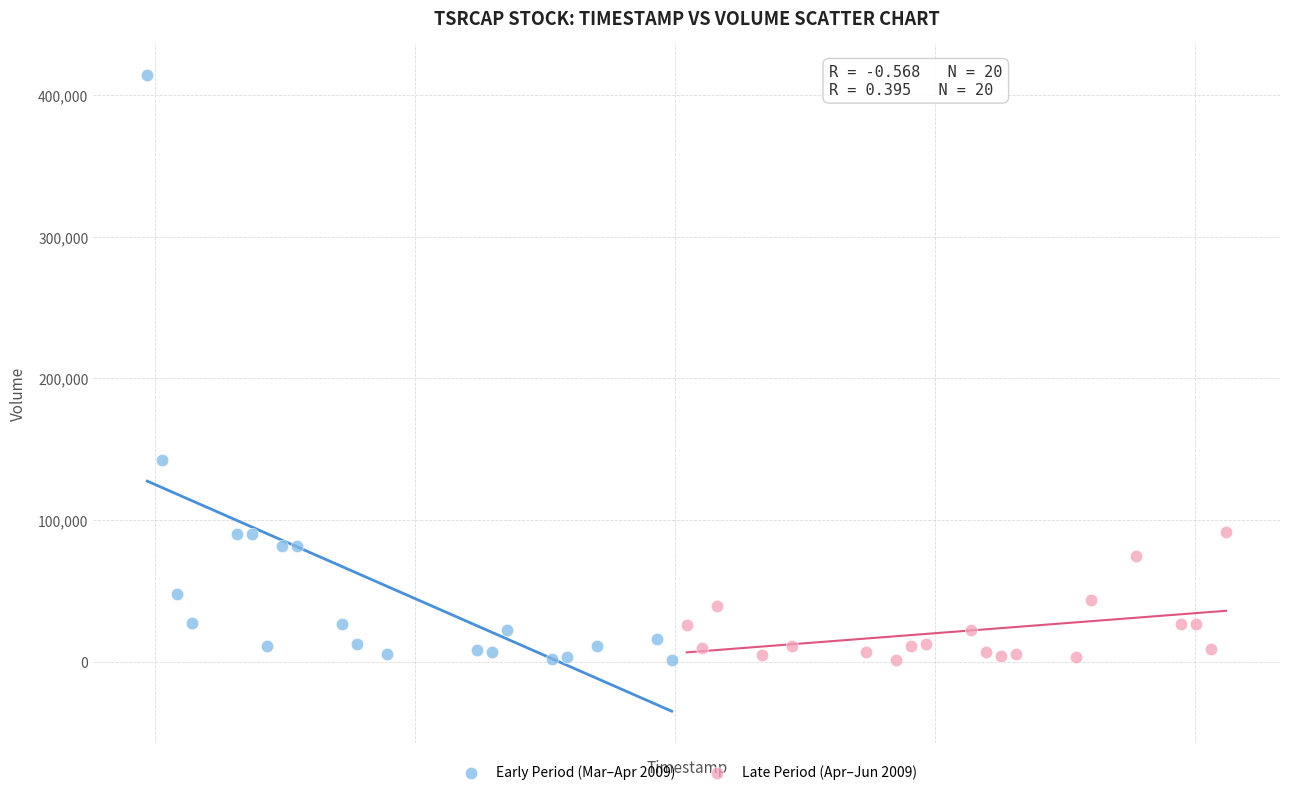

Which series has the largest Y range (max minus min)?

Early Period (Mar–Apr 2009)